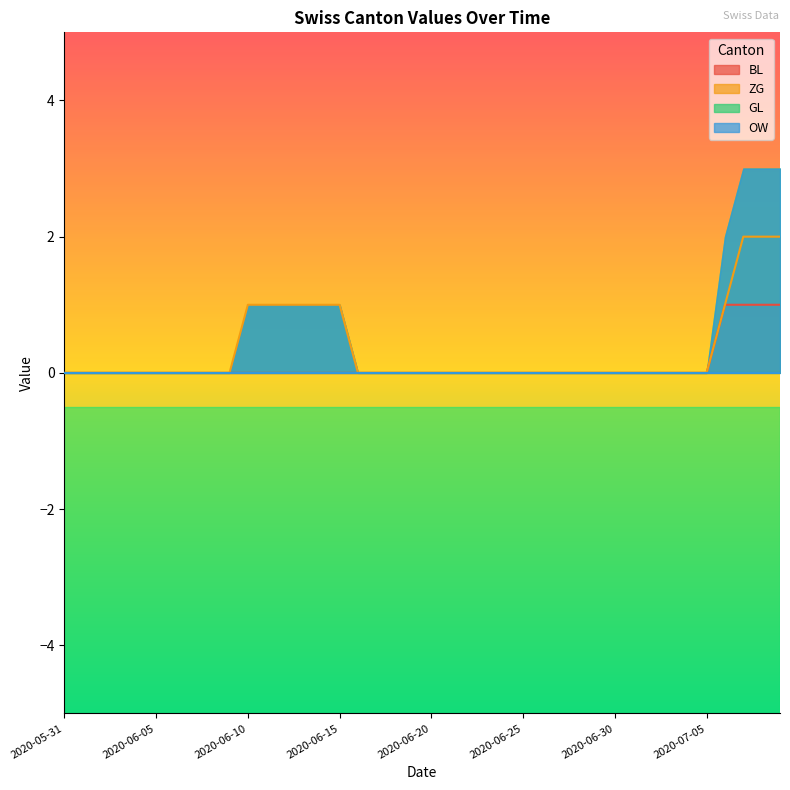

True or false: BL and ZG cross at least once.

False